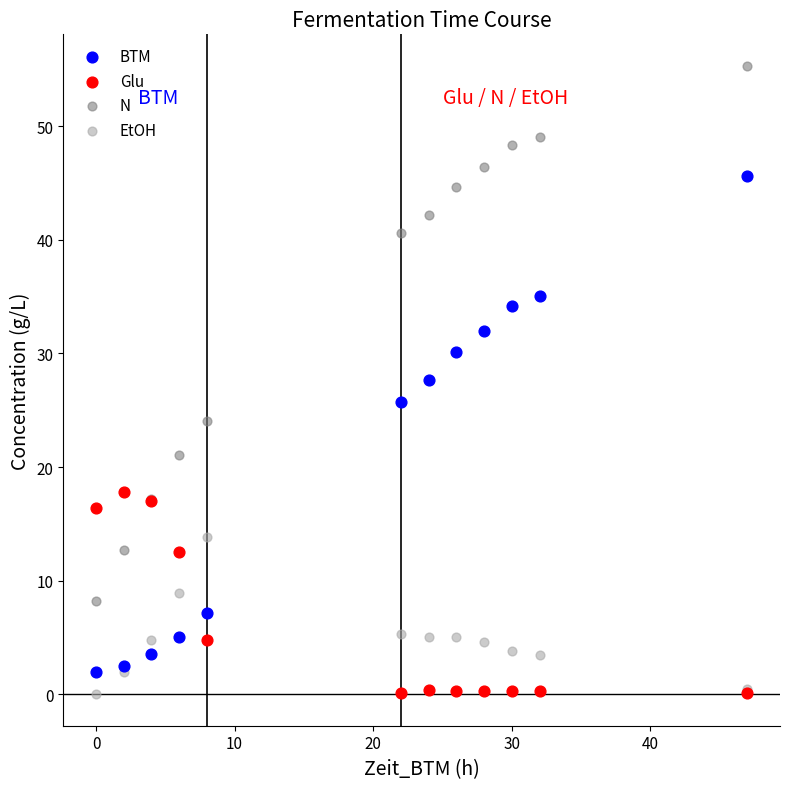

In the BTM series, what Y value is closest to 23?

25.8